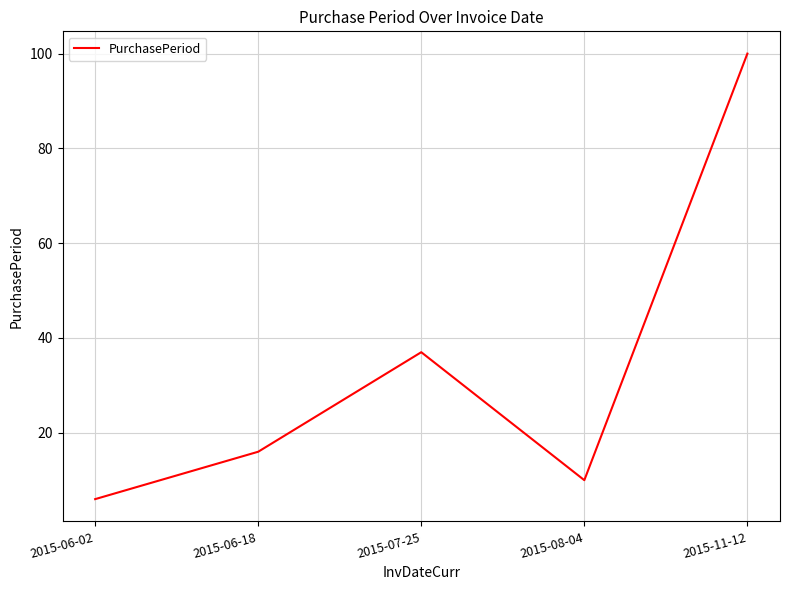

Rank the categories by value from highest to lowest.

2015-11-12, 2015-07-25, 2015-06-18, 2015-08-04, 2015-06-02